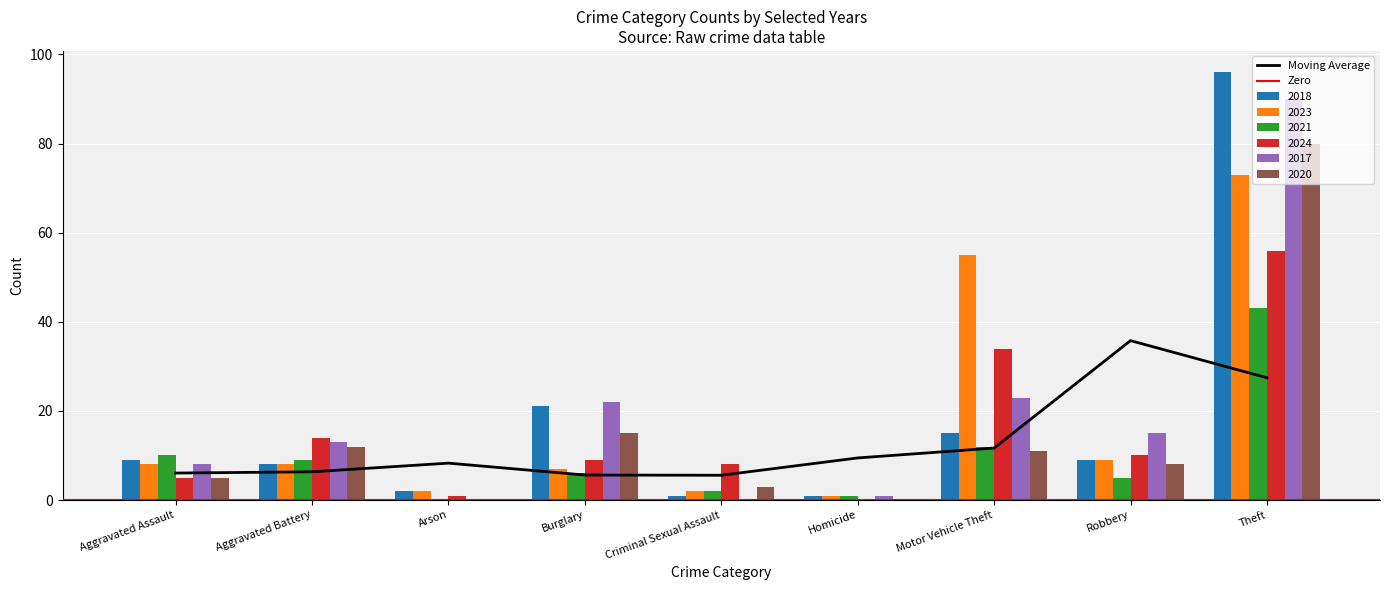

How many series are shown in this chart?

6